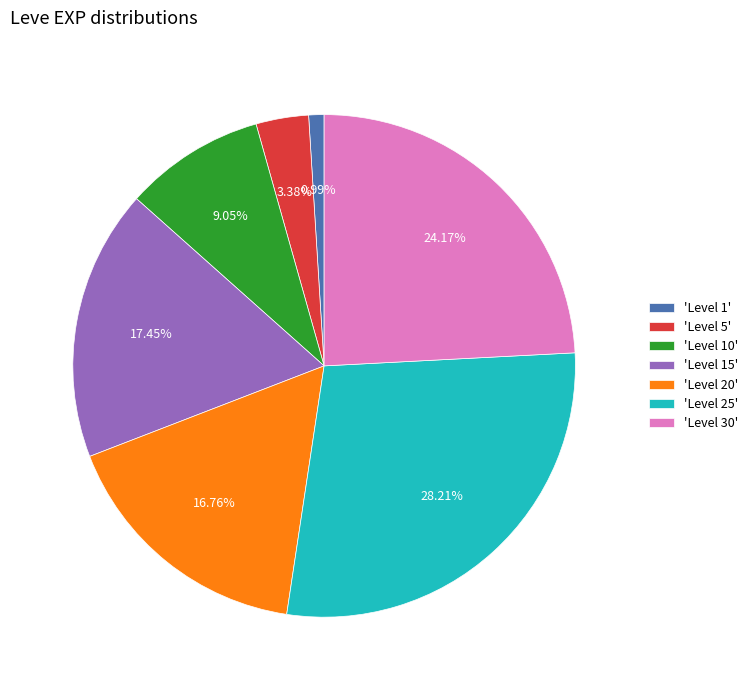

Which has a higher value, 'Level 25' or 'Level 20'?

'Level 25'